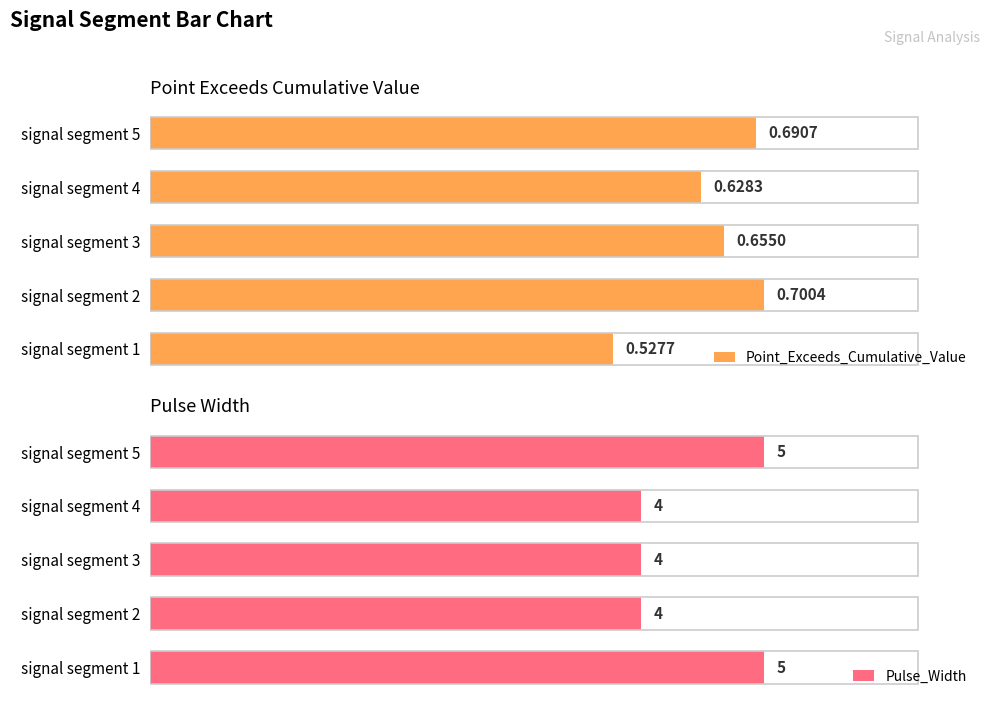

Between signal segment 2 and signal segment 1, which is larger?

signal segment 2